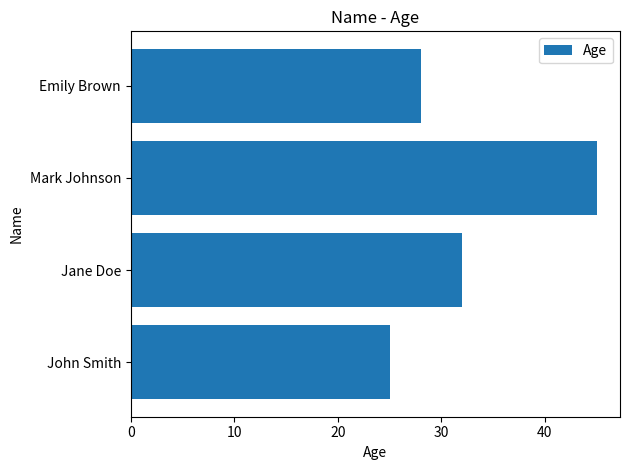

Where is the data nearest to the value 35?

Jane Doe